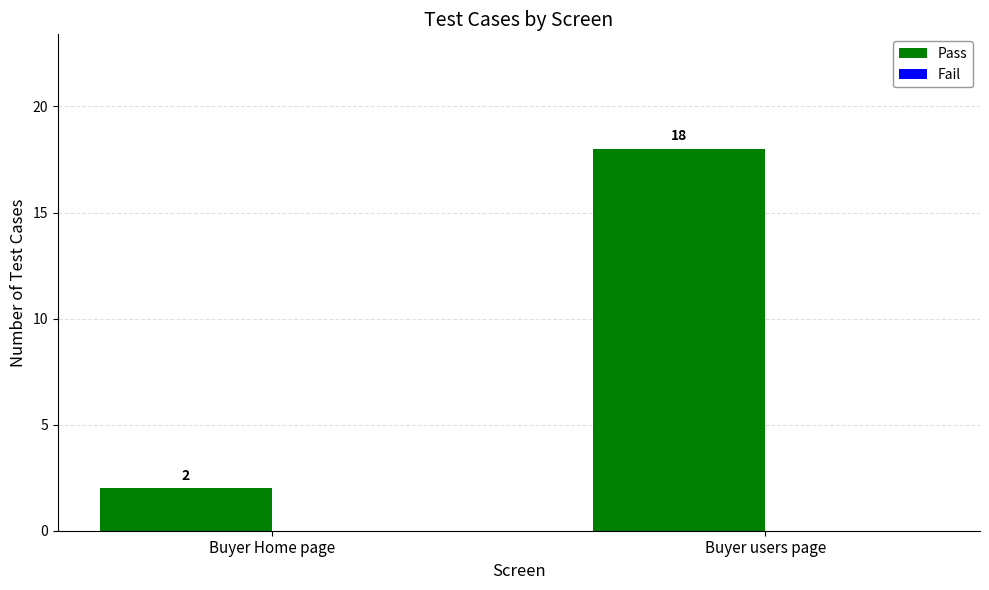

Which has a higher value, Buyer users page or Buyer Home page?

Buyer users page